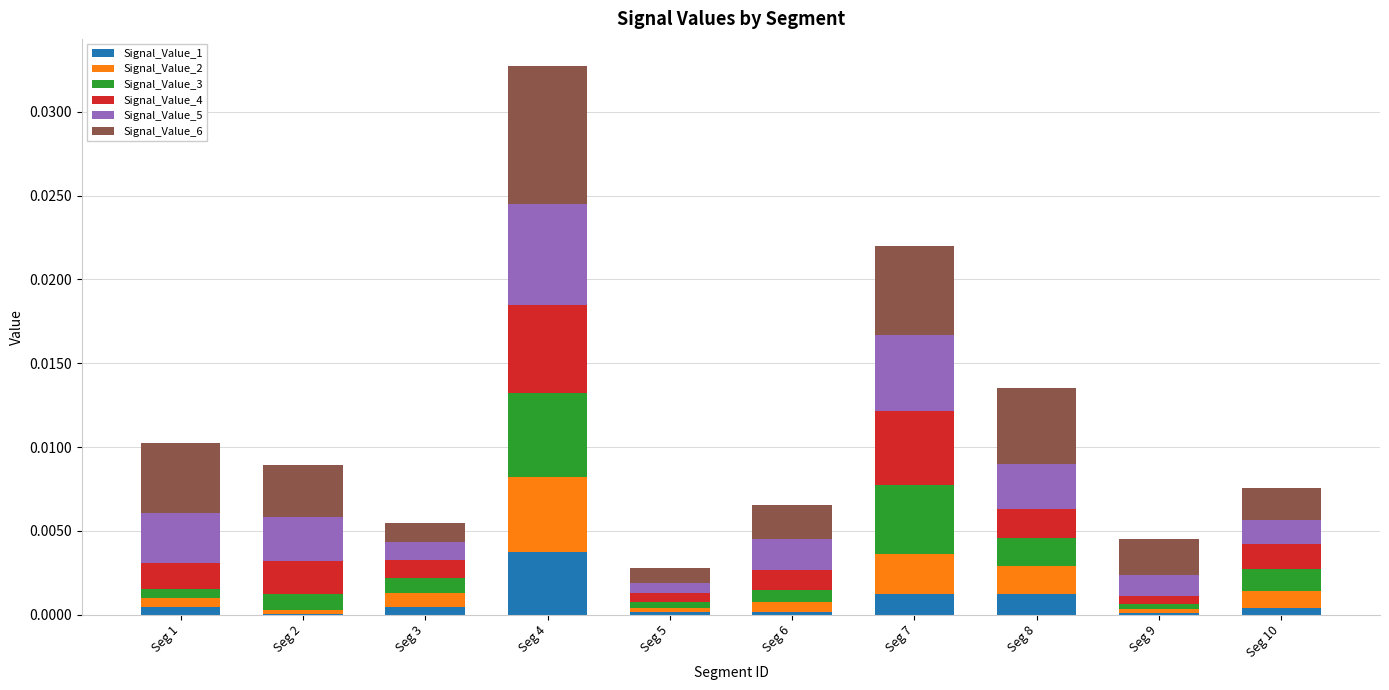

At which label does Signal_Value_1 reach its peak?

Seg 4